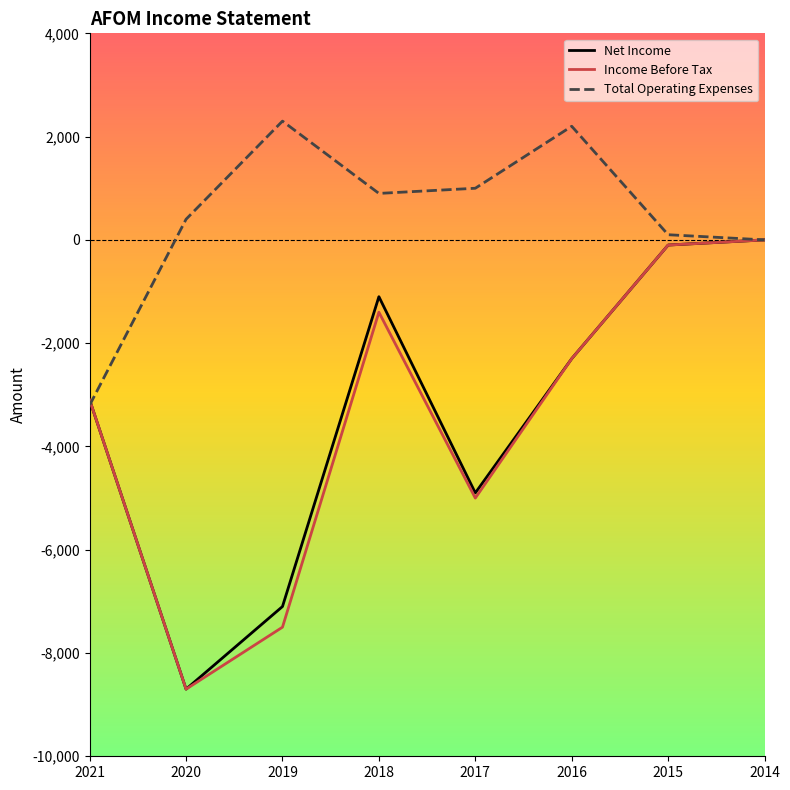

At which label does Net Income reach its minimum?

2020